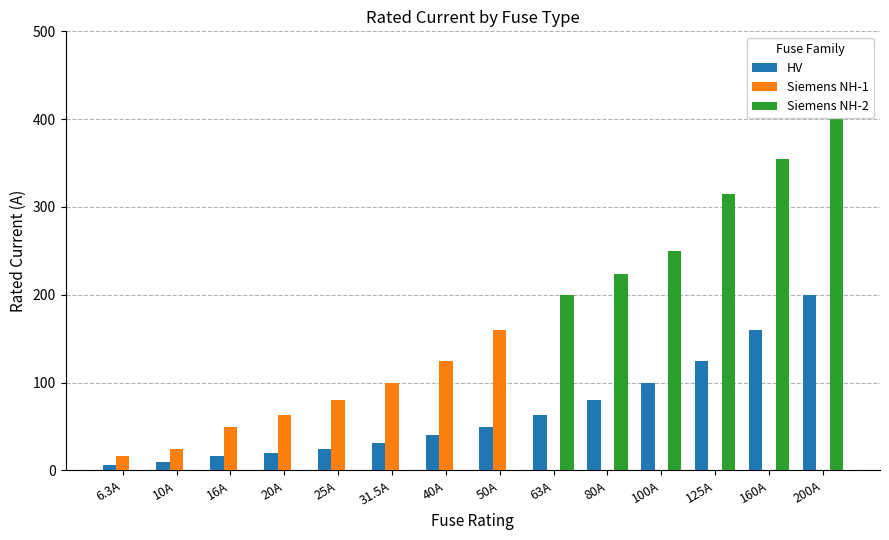

What is the highest value of the HV series?

200.0